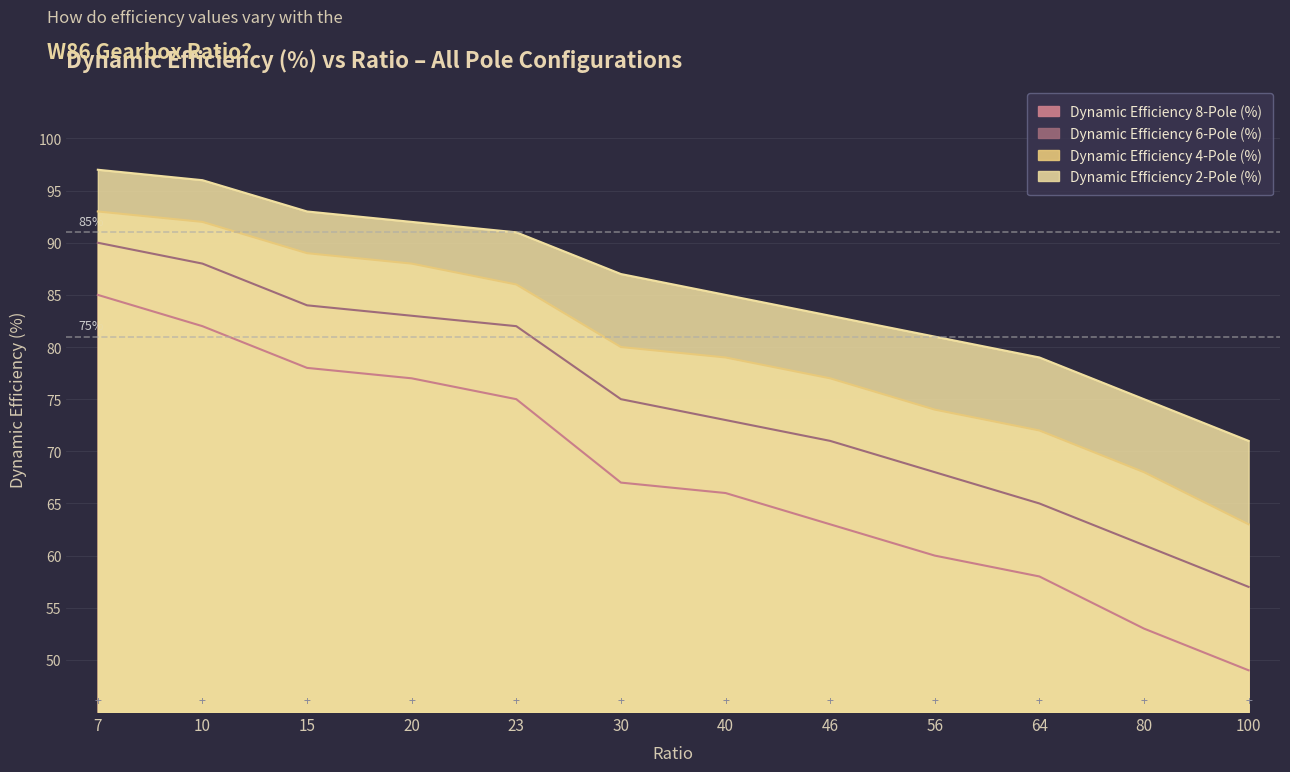

What is the value of the Dynamic Efficiency 4-Pole (%) point at the 6th from the left?

80